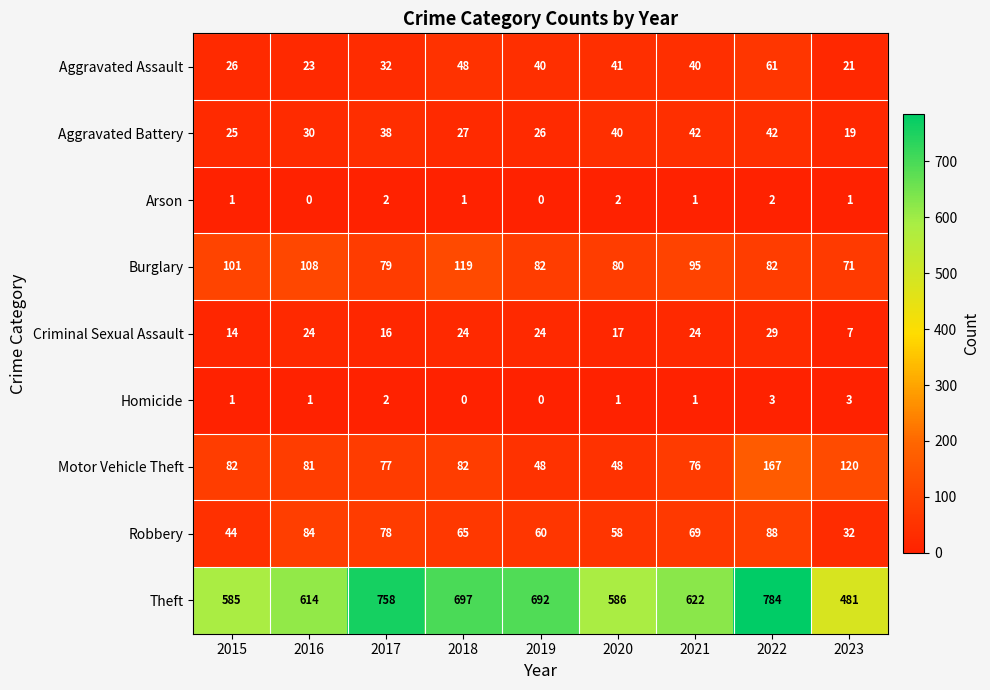

Which series has the largest range (max minus min)?

Theft